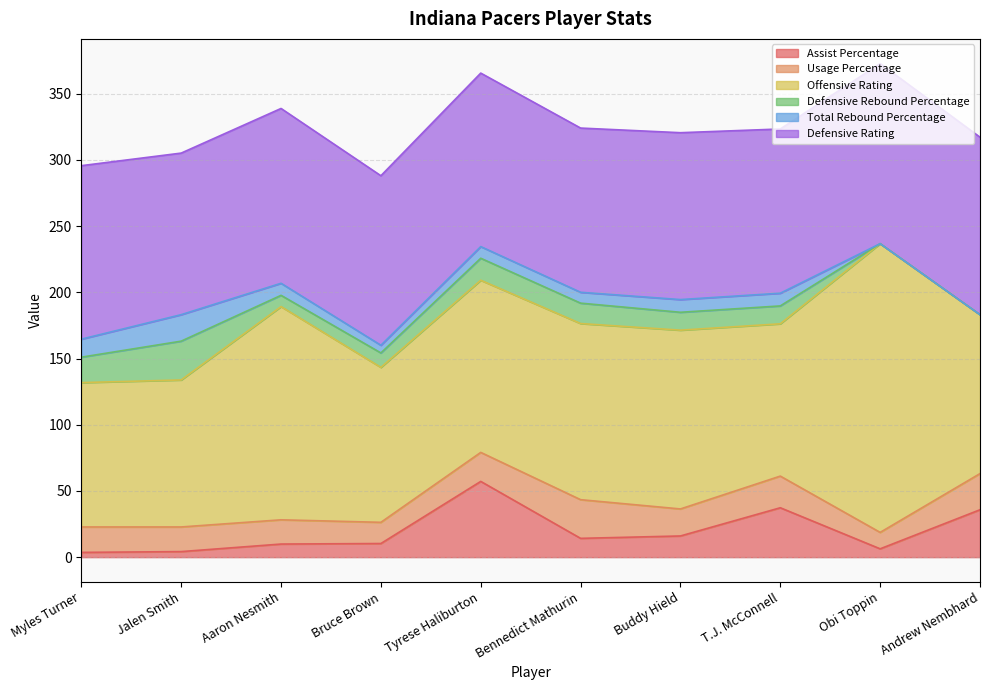

At which label does Defensive Rating reach its peak?

Obi Toppin